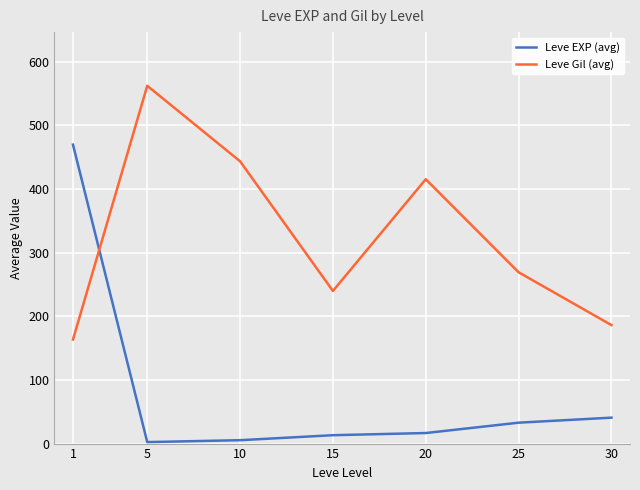

What value does the Leve EXP (avg) series have at 20?

16.6